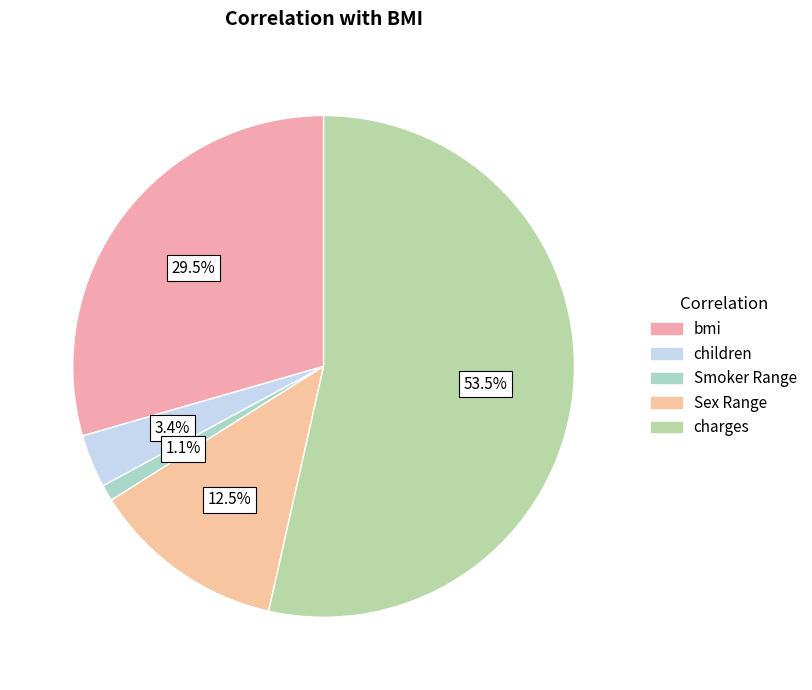

To the nearest percent, what percentage of the pie is bmi?

29%